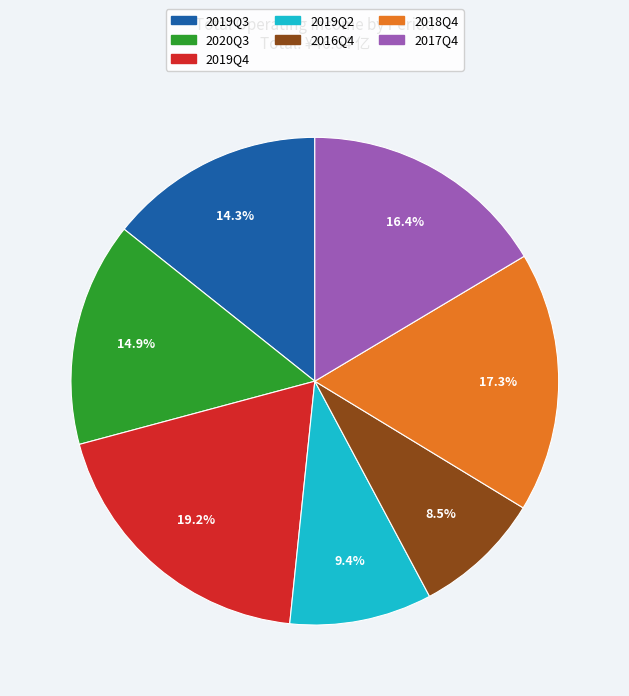

To the nearest percent, what percentage of the pie is 2020Q3?

15%